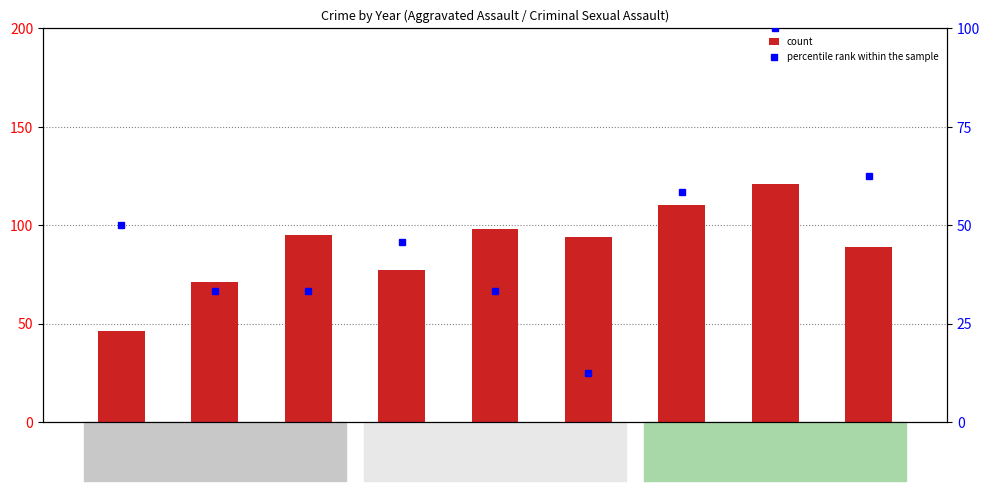

Which category has the highest value across all series?

2022